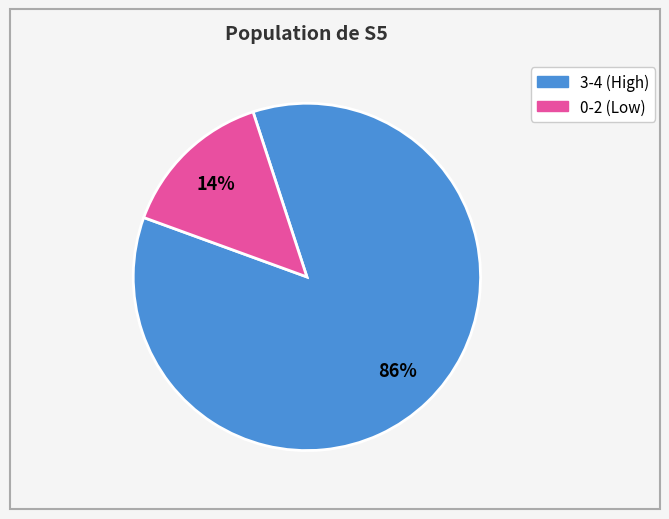

Is there any slice that represents more than half of the pie?

Yes